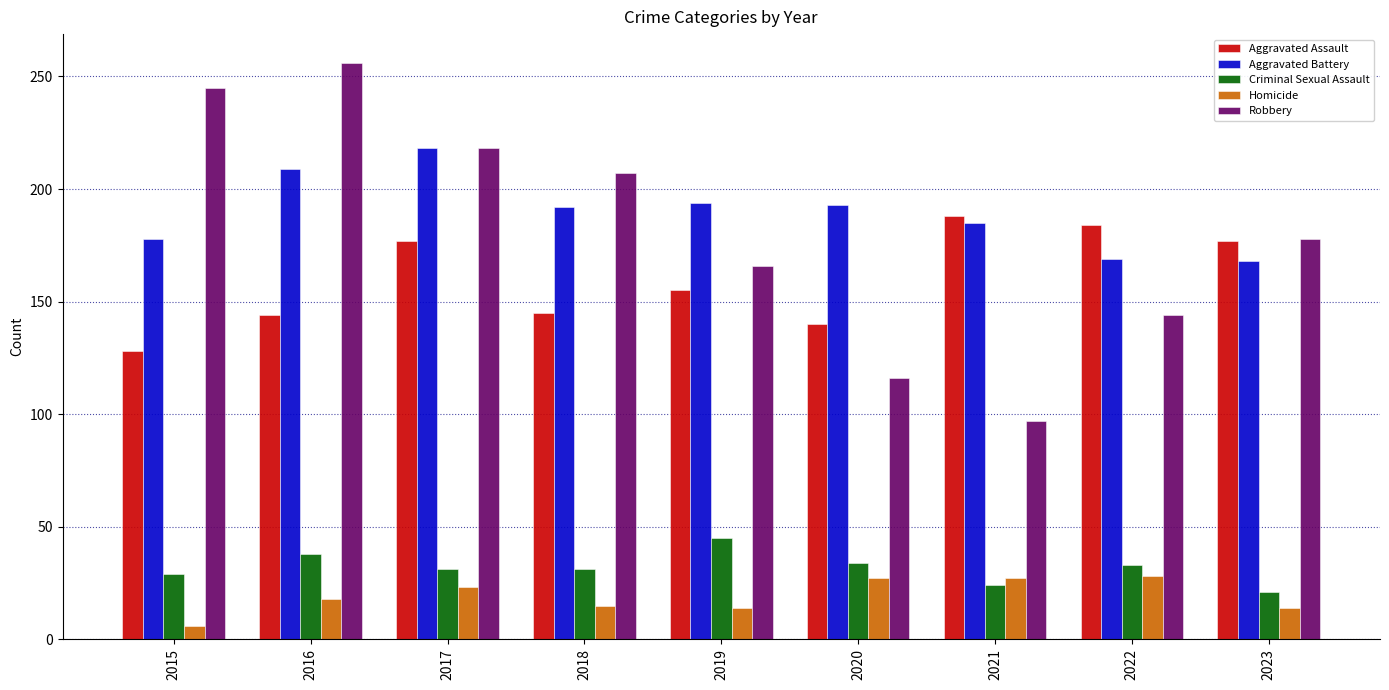

How many data points in Homicide are less than 18?

4